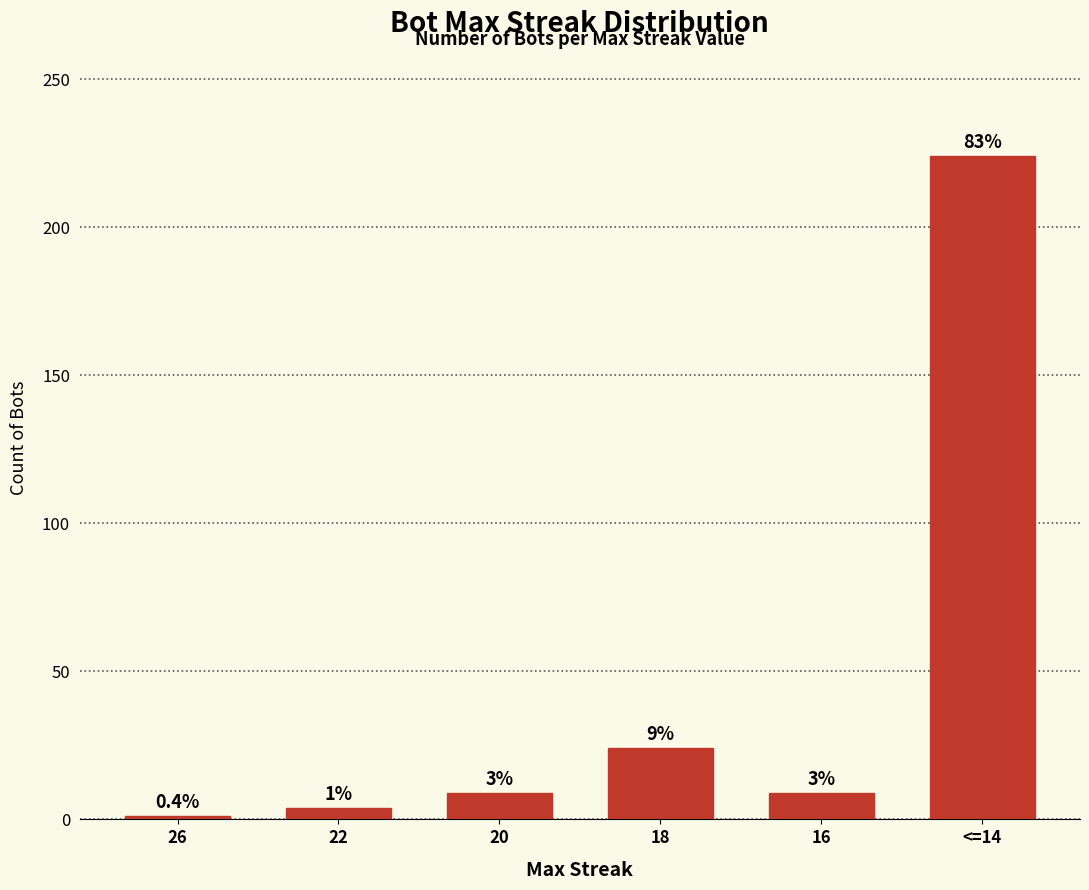

Where does the data first go above 9?

18